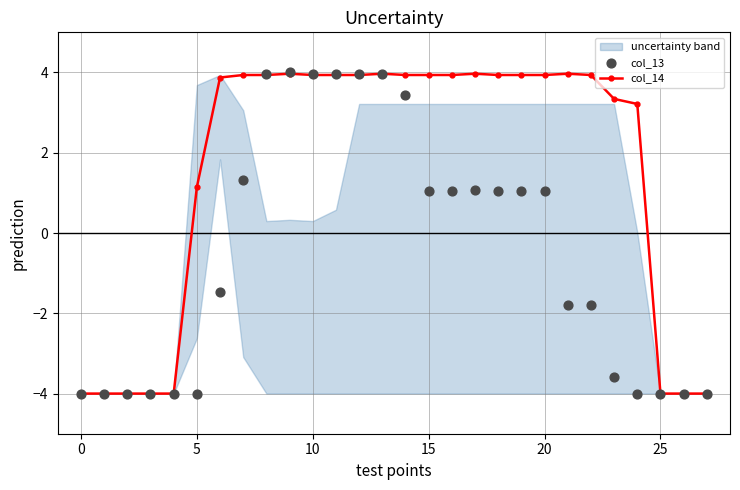

What are all the series names shown in the legend?

col_14, col_13